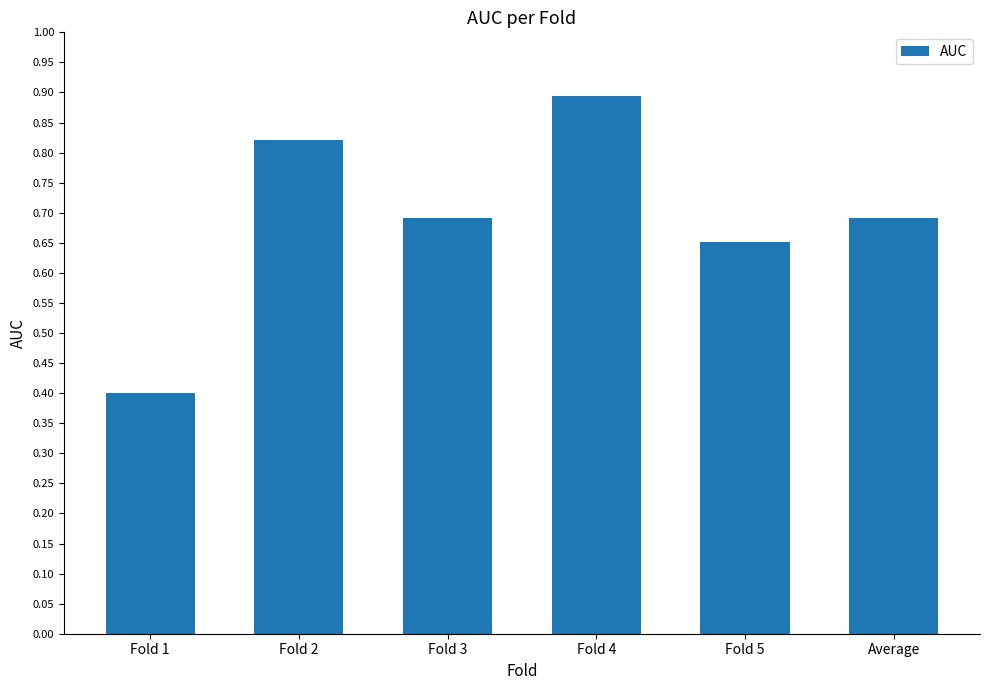

Count the values in the range 0 to 1.

6